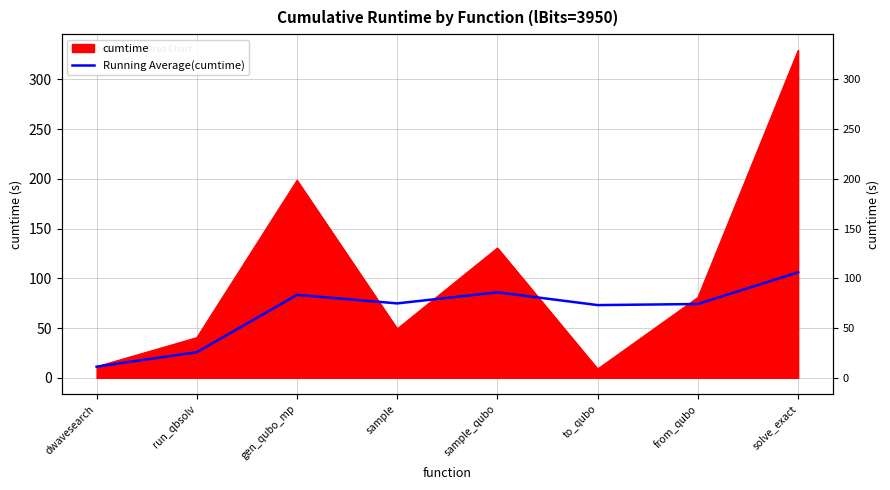

At which category does the chart reach its minimum across all series?

dwavesearch